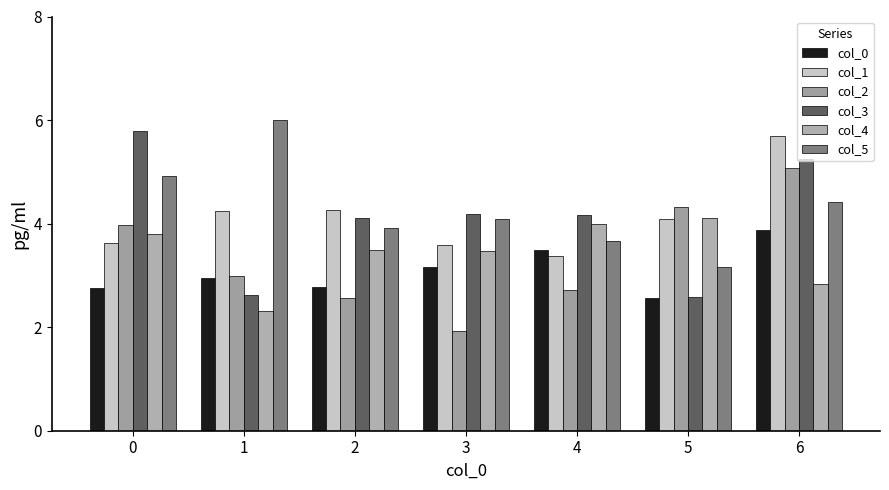

What is the value of the col_4 bar at the 6th from the left?

4.1